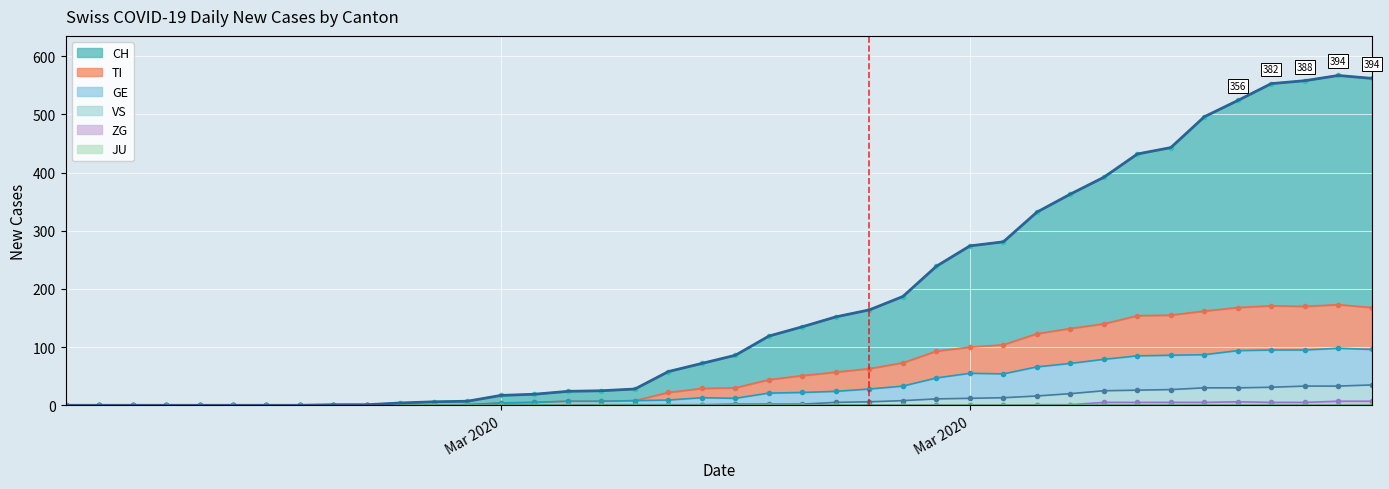

What is the label of the 3rd point from the right?

2020-04-02